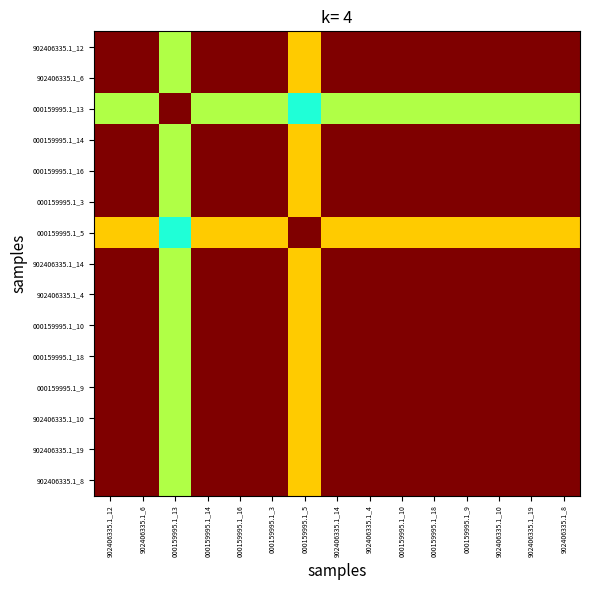

How many categories are shown in the chart?

15